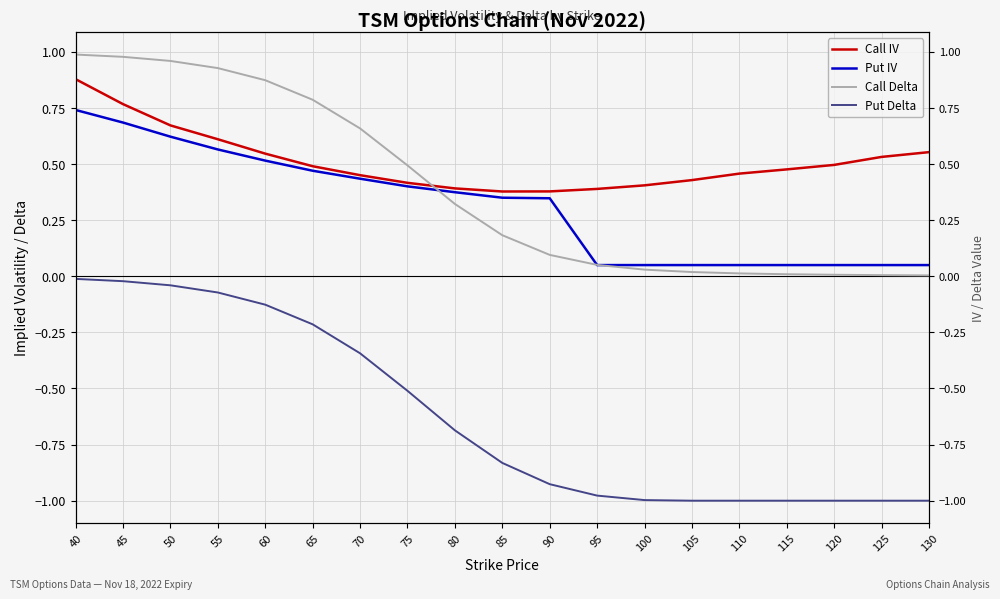

What is the difference between the maximum and minimum values in the Put IV series?

0.7